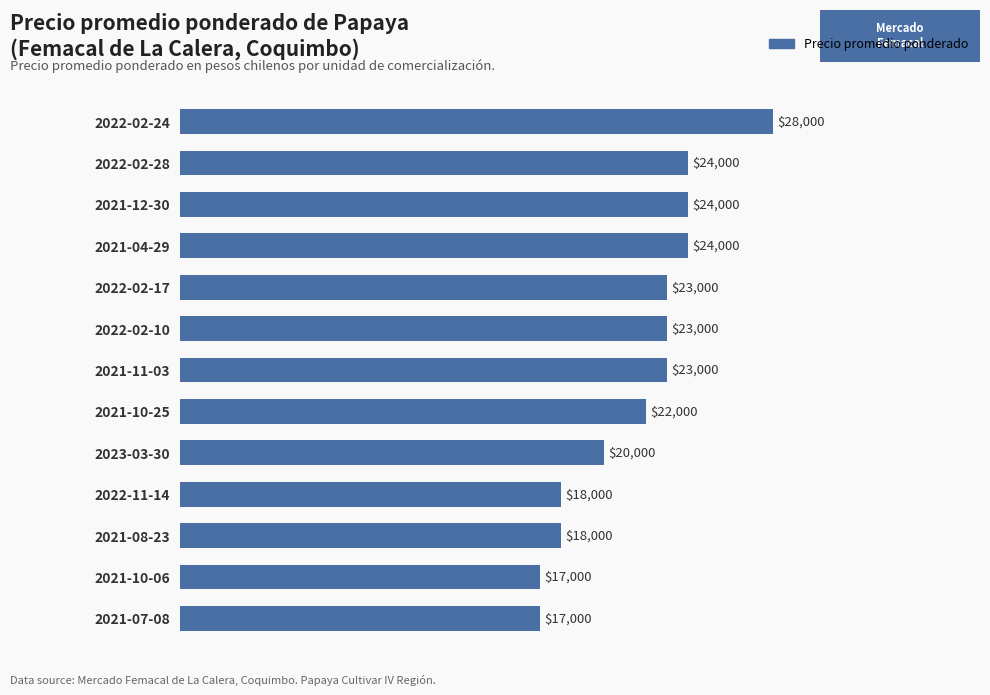

Approximately how many times larger is the value at 2022-02-17 compared to 2021-10-25?

1.0